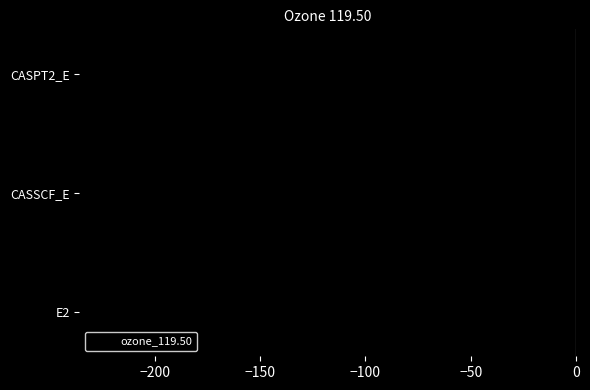

Is it true that the value at CASPT2_E is -224.5?

True